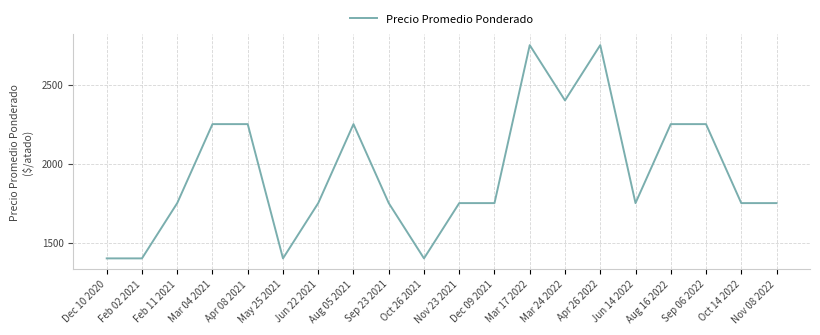

Is it true that the value at Sep 23 2021 is 1750?

True